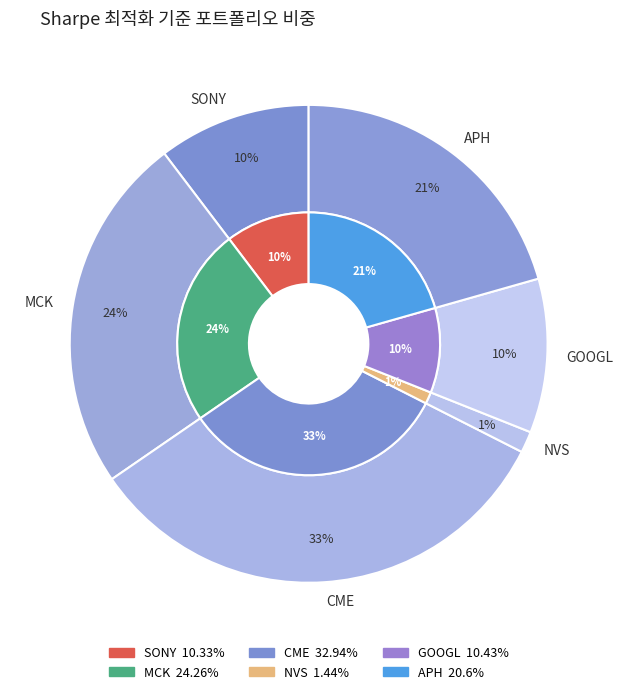

The MCK slice represents 33% of the pie. True or false?

False